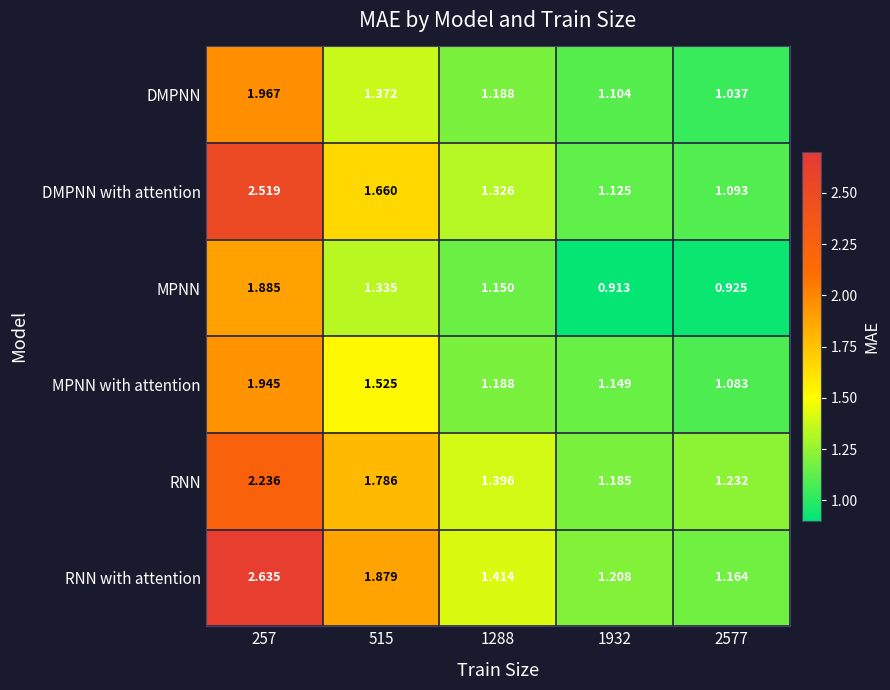

Which series has the widest spread of values?

RNN with attention